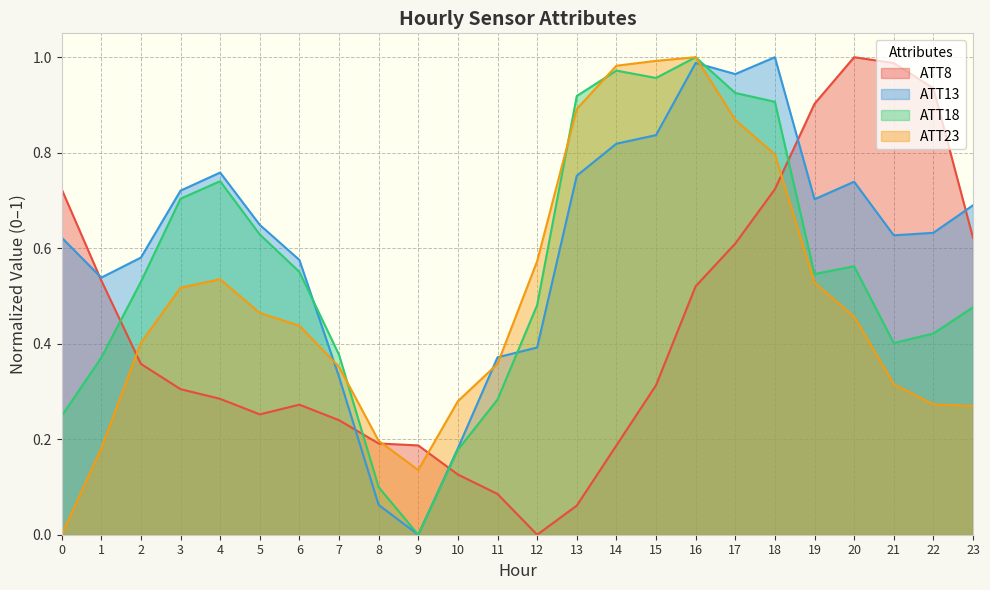

Where is the first local maximum for ATT13?

4